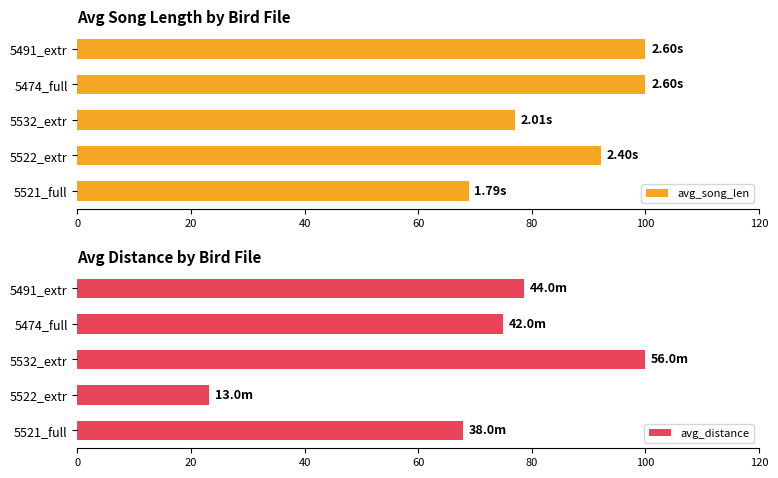

What is the difference between the avg_song_len values at 5521_full and 5491_extr?

31.1